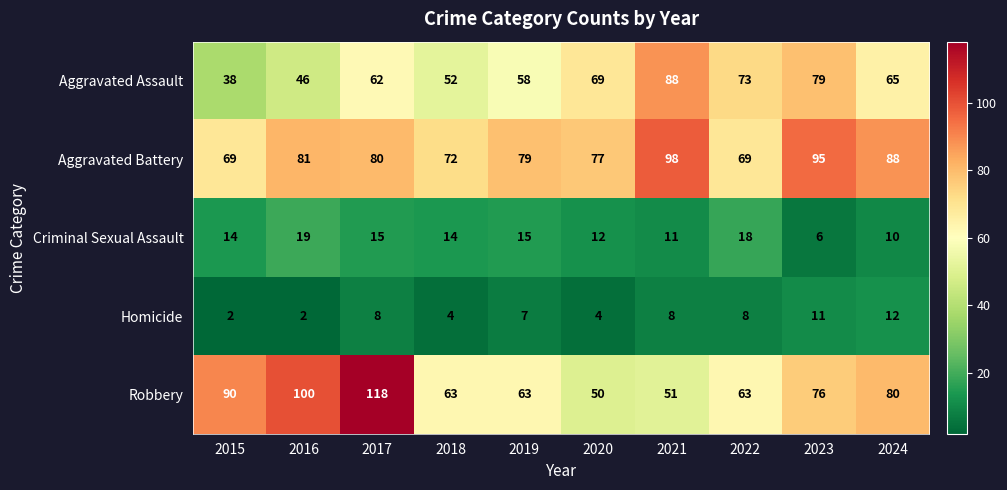

Between 2015 and 2023, which series saw the biggest shift?

Aggravated Assault